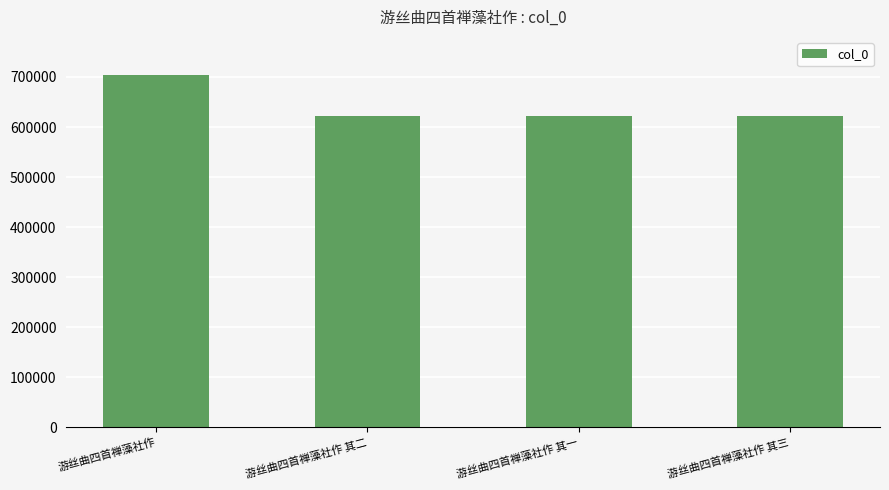

Approximately how many times larger is the value at 游丝曲四首禅藻社作 compared to 游丝曲四首禅藻社作 其三?

1.1